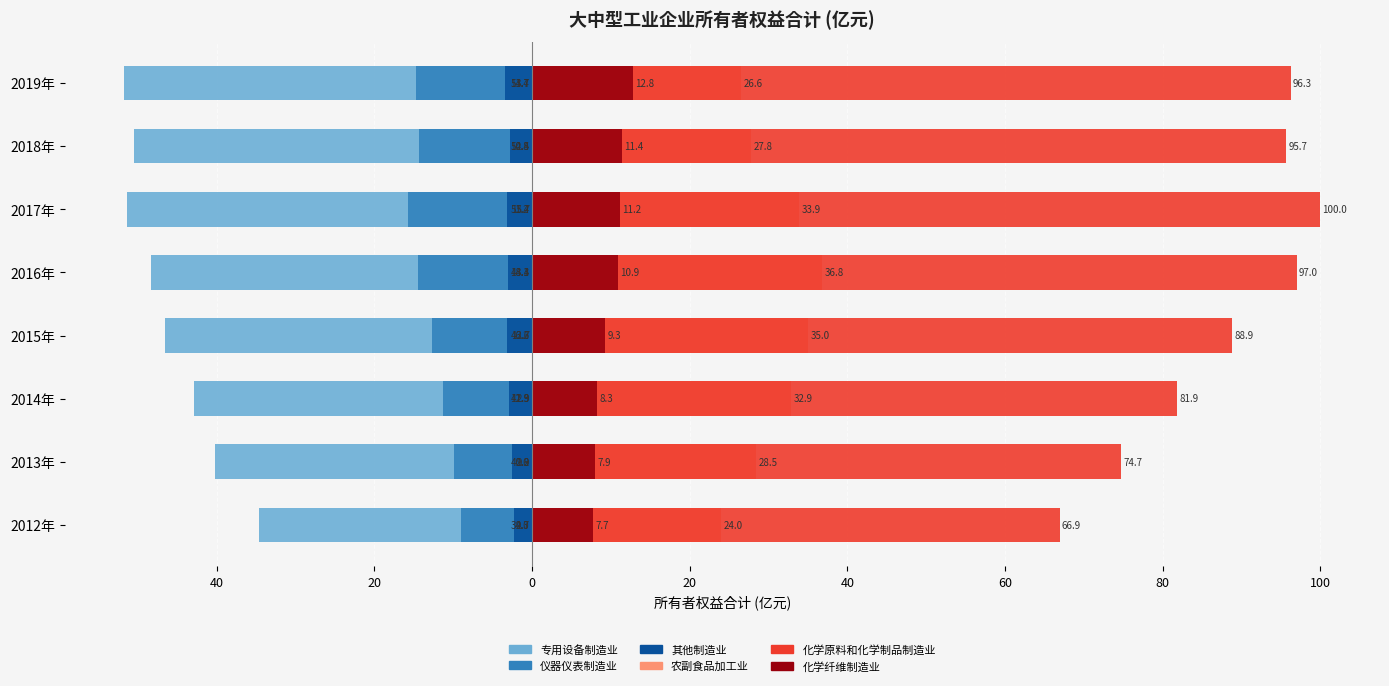

Between 2012年 and 2015年, which series saw the biggest shift?

化学原料和化学制品制造业